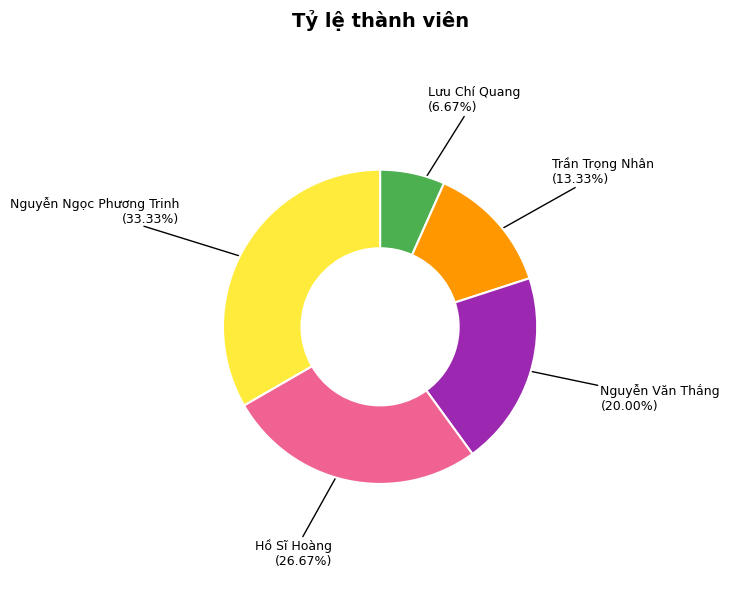

Rank the categories by value from lowest to highest.

Lưu Chí Quang, Trần Trọng Nhân, Nguyễn Văn Thắng, Hồ Sĩ Hoàng, Nguyễn Ngọc Phương Trinh